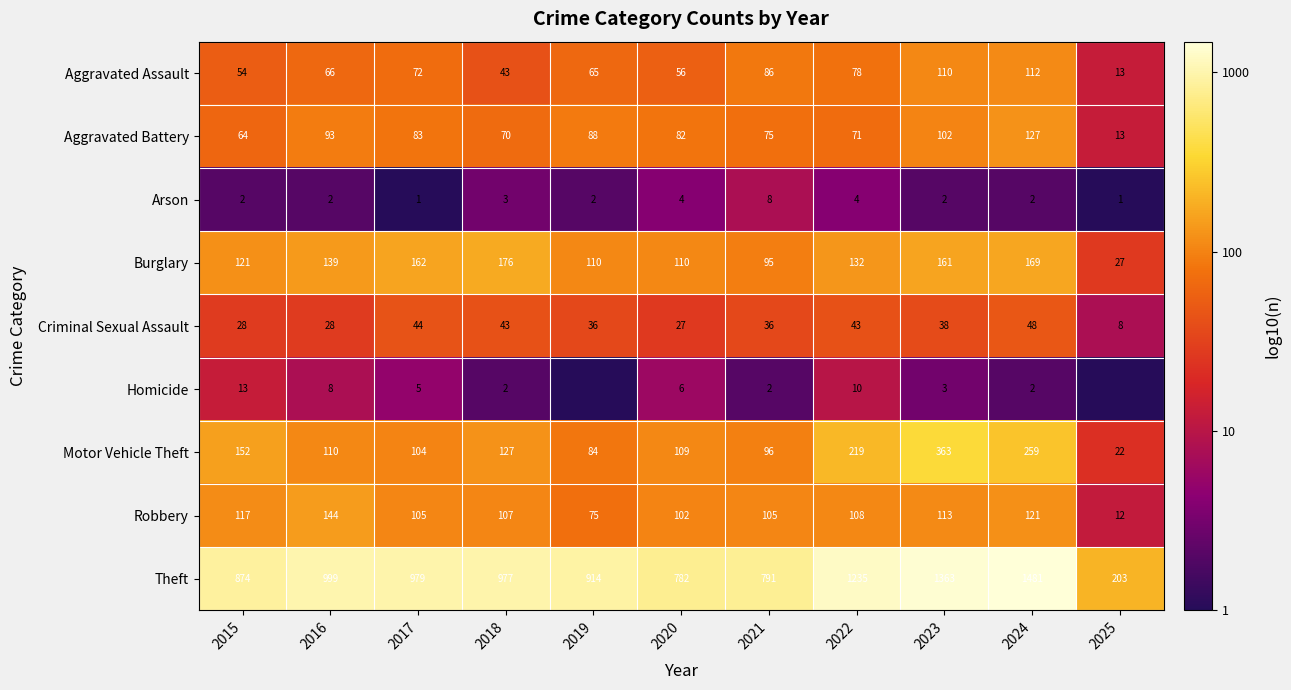

At which category is the sum across all series the highest?

2022